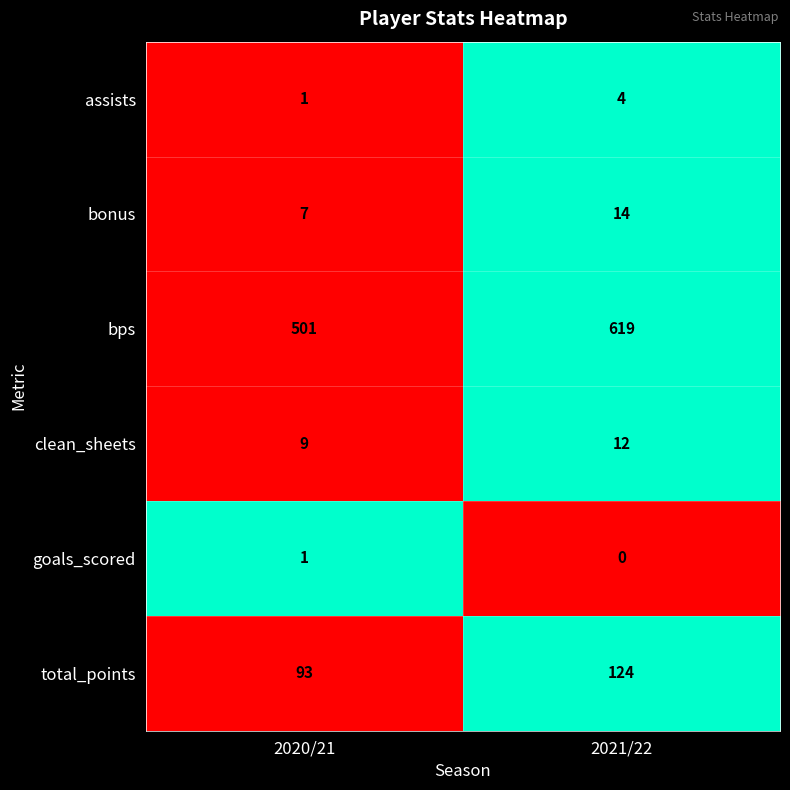

What is the sum of all total_points values?

217